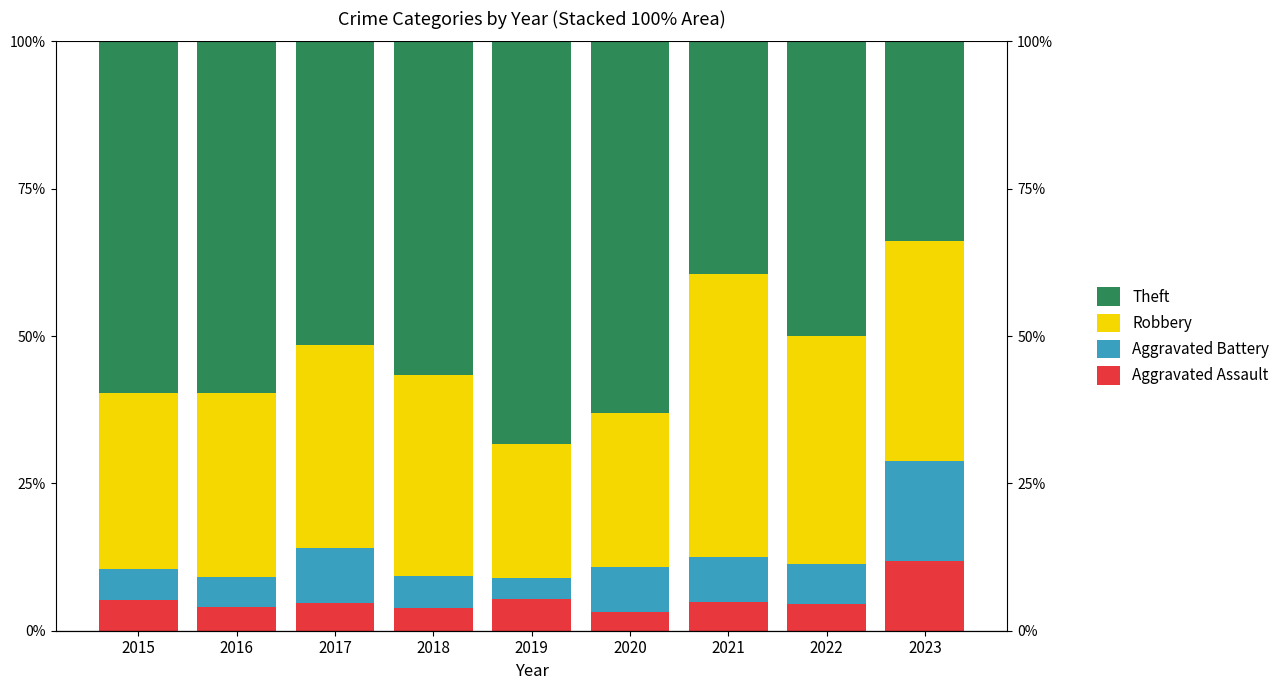

Between 2017 and 2018, which series saw the biggest shift?

Theft